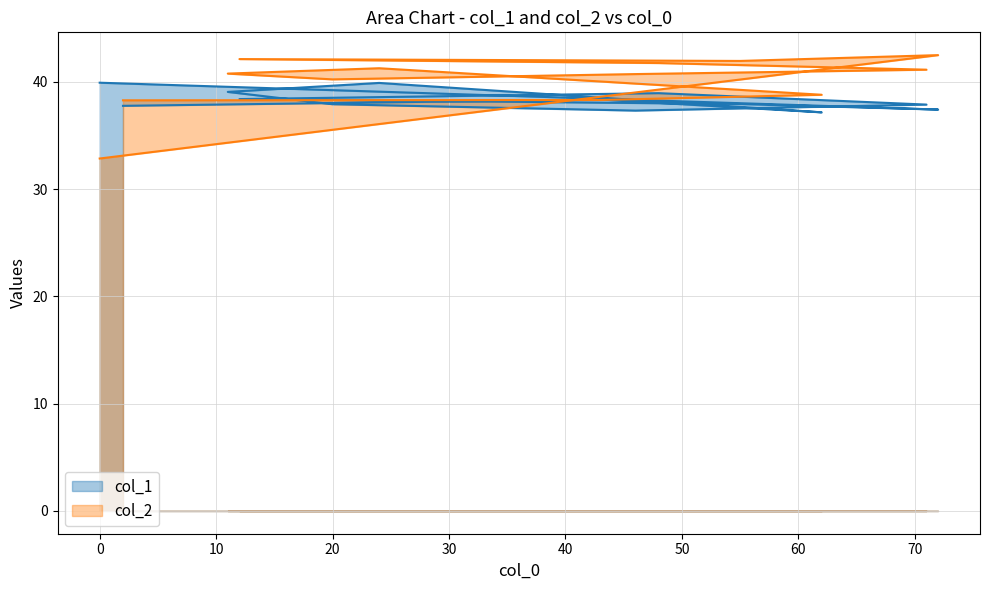

Which series has the largest range (max minus min)?

col_2